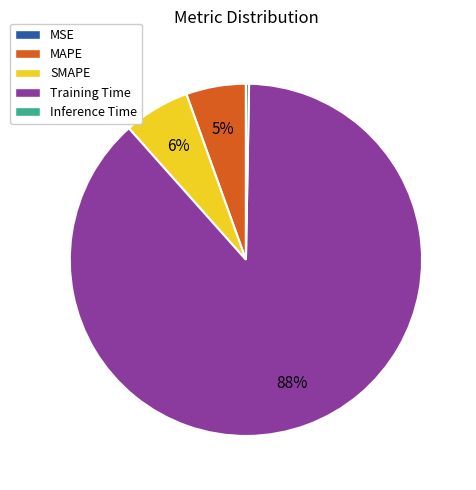

To the nearest percent, what is the average slice percentage?

20%